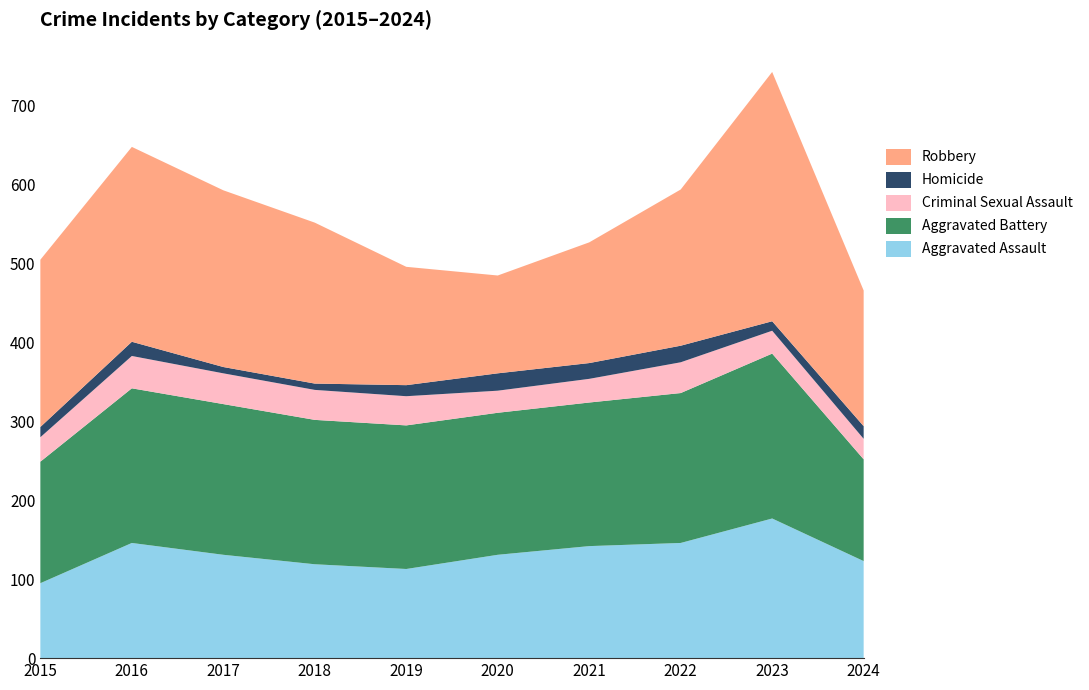

Reading right to left, extract all data points from this chart.

Aggravated Assault: 2024=123	2023=177	2022=146	2021=142	2020=131	2019=113	2018=119	2017=131	2016=146	2015=95
Aggravated Battery: 2024=129	2023=209	2022=190	2021=182	2020=180	2019=182	2018=183	2017=191	2016=196	2015=154
Criminal Sexual Assault: 2024=26	2023=29	2022=39	2021=30	2020=28	2019=37	2018=38	2017=39	2016=41	2015=31
Homicide: 2024=16	2023=12	2022=21	2021=20	2020=22	2019=14	2018=8	2017=8	2016=18	2015=13
Robbery: 2024=172	2023=316	2022=198	2021=153	2020=124	2019=150	2018=204	2017=224	2016=247	2015=212